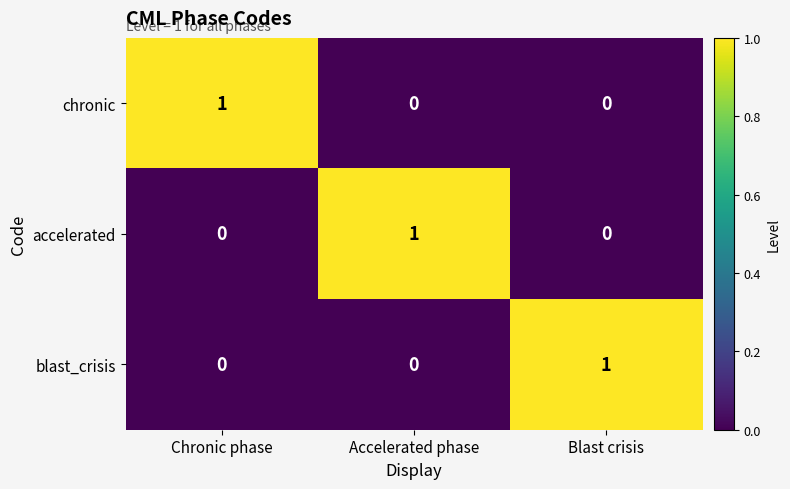

At how many categories does at least one series exceed 0?

3